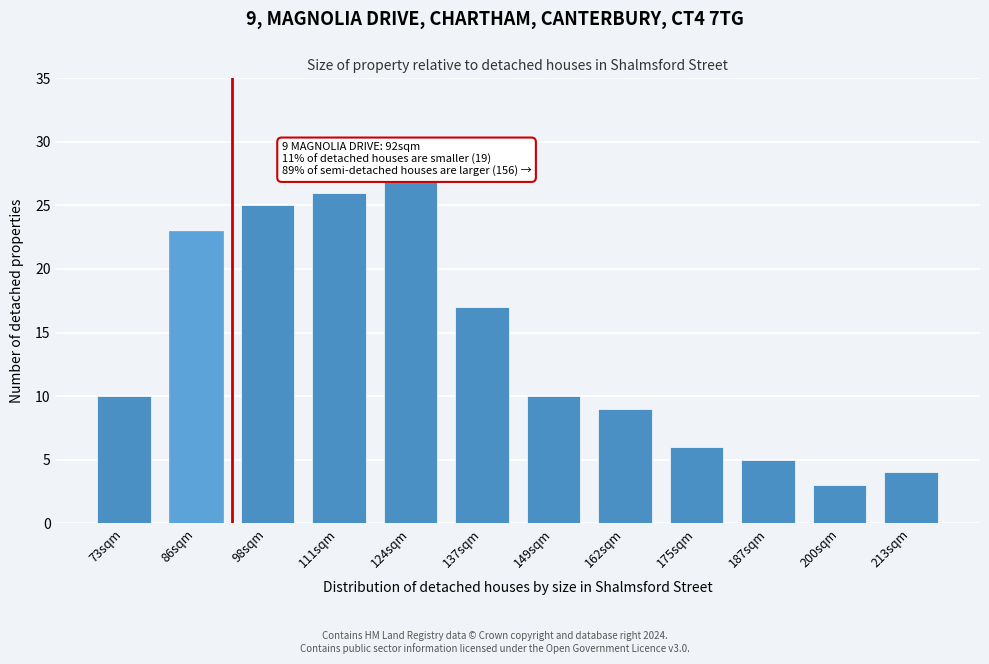

Reading left to right, what are all the values shown in this chart?

73sqm=10	86sqm=23	98sqm=25	111sqm=26	124sqm=27	137sqm=17	149sqm=10	162sqm=9	175sqm=6	187sqm=5	200sqm=3	213sqm=4